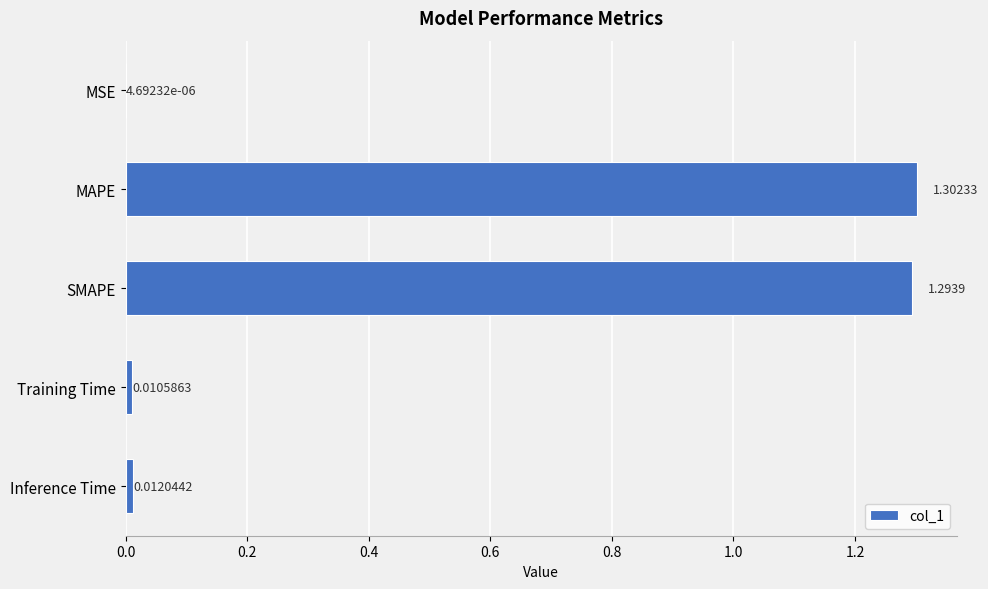

What is the sum of the values at MAPE and SMAPE?

2.6